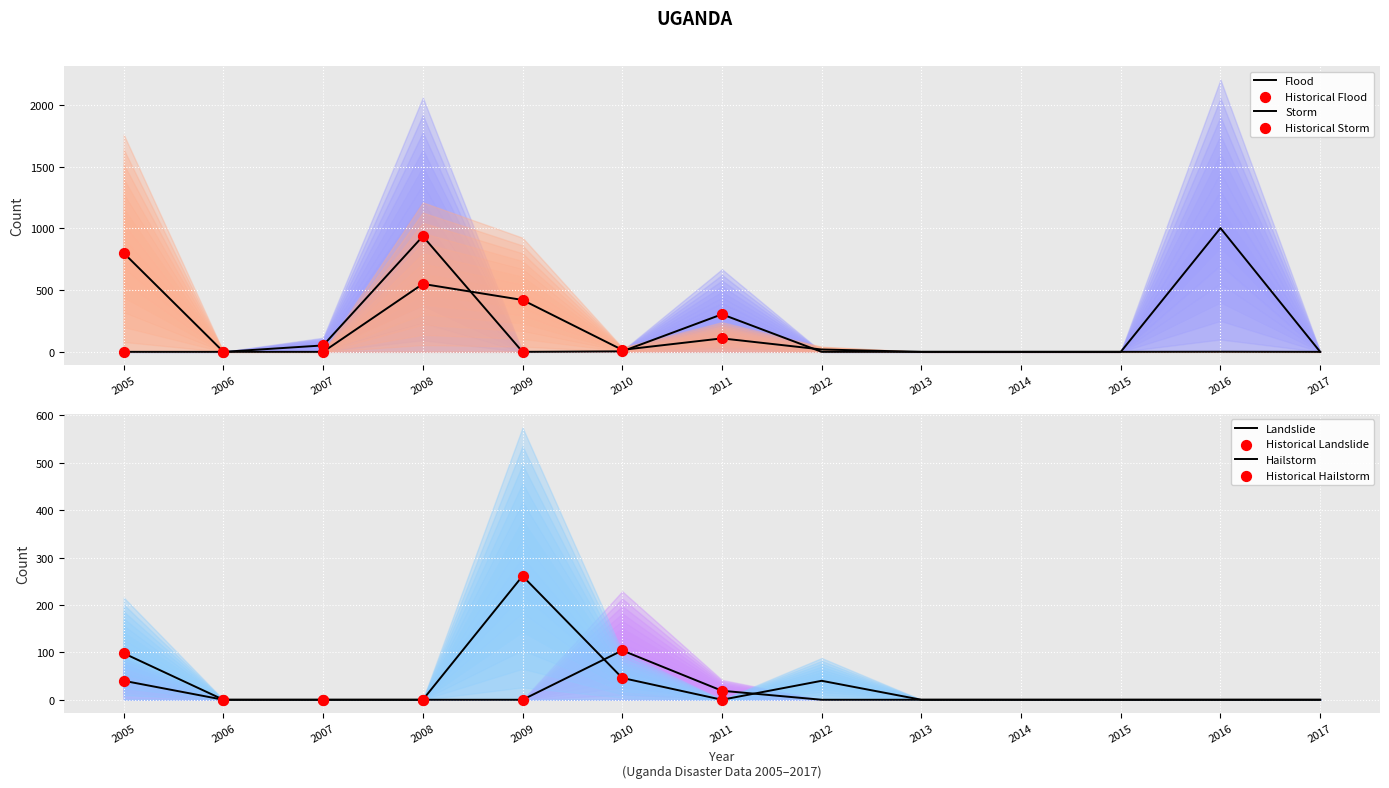

Which series contains the lowest Y value?

Flood